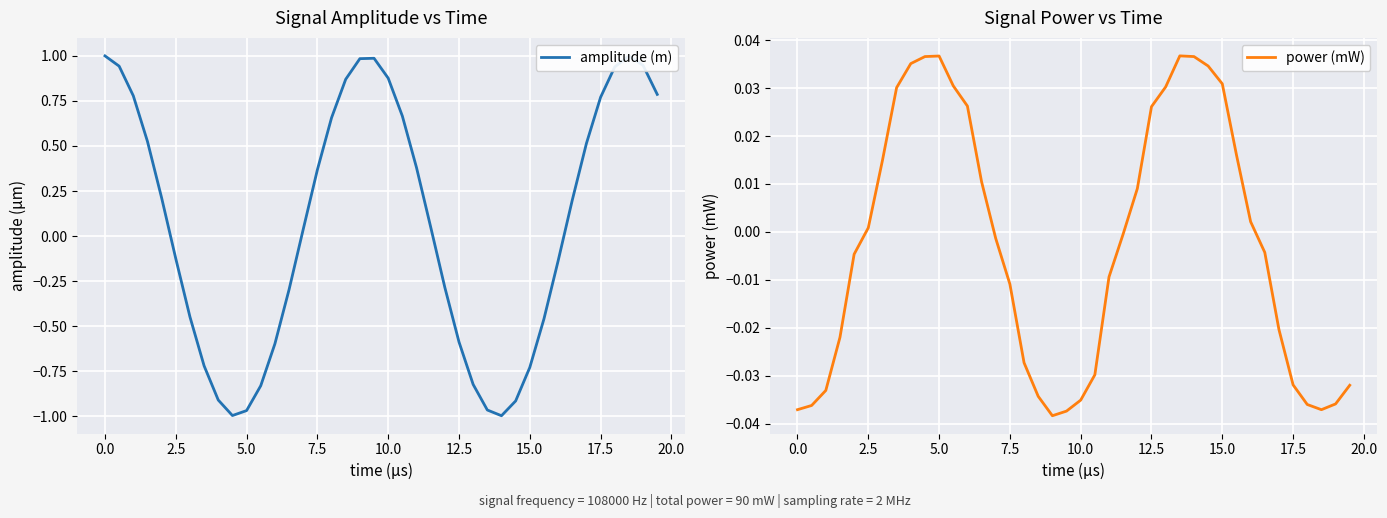

True or false: amplitude (m) and power (mW) intersect in this chart.

True